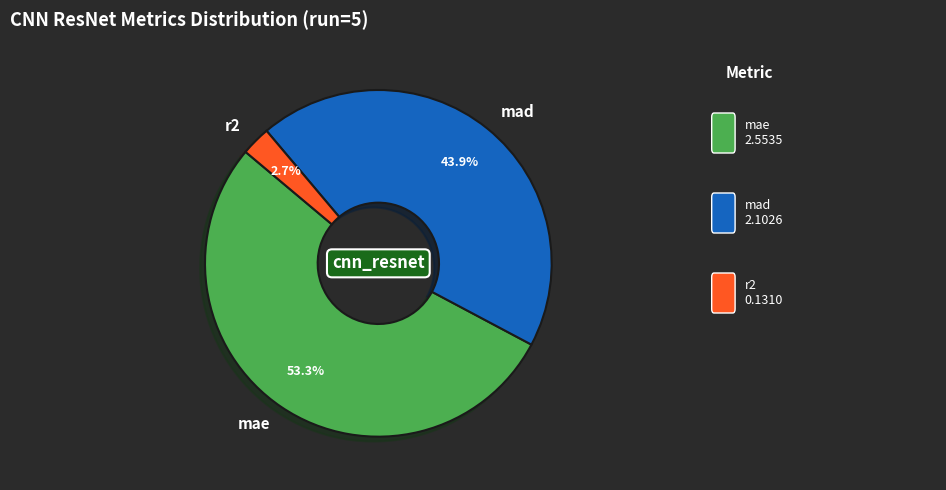

Is it true that mae is 39% of the pie?

False